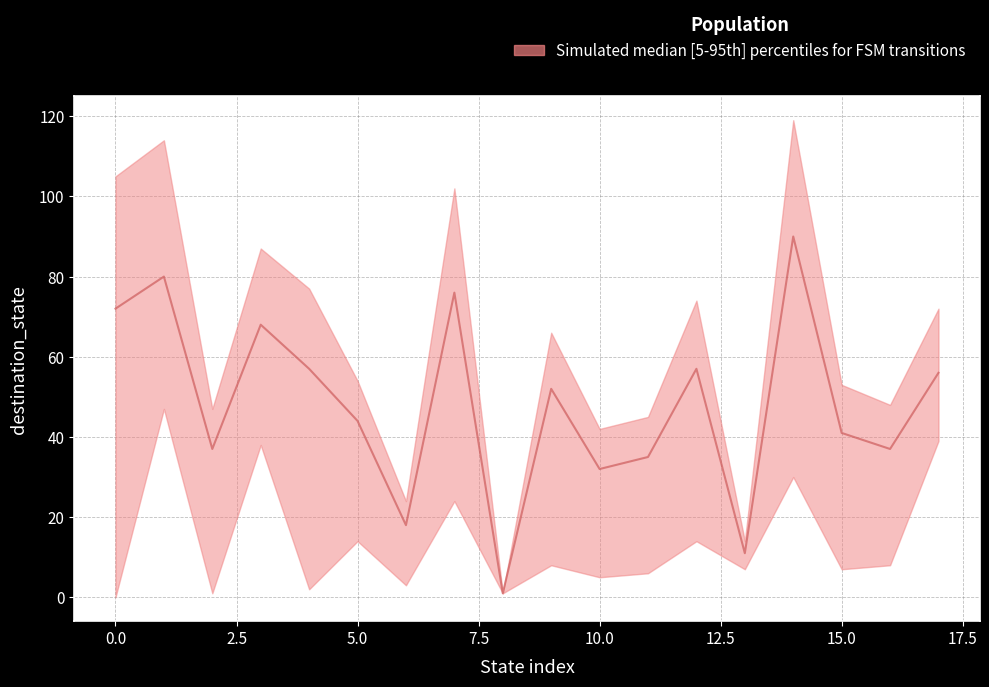

The upper_bound series shows 24 at 6. True or false?

True